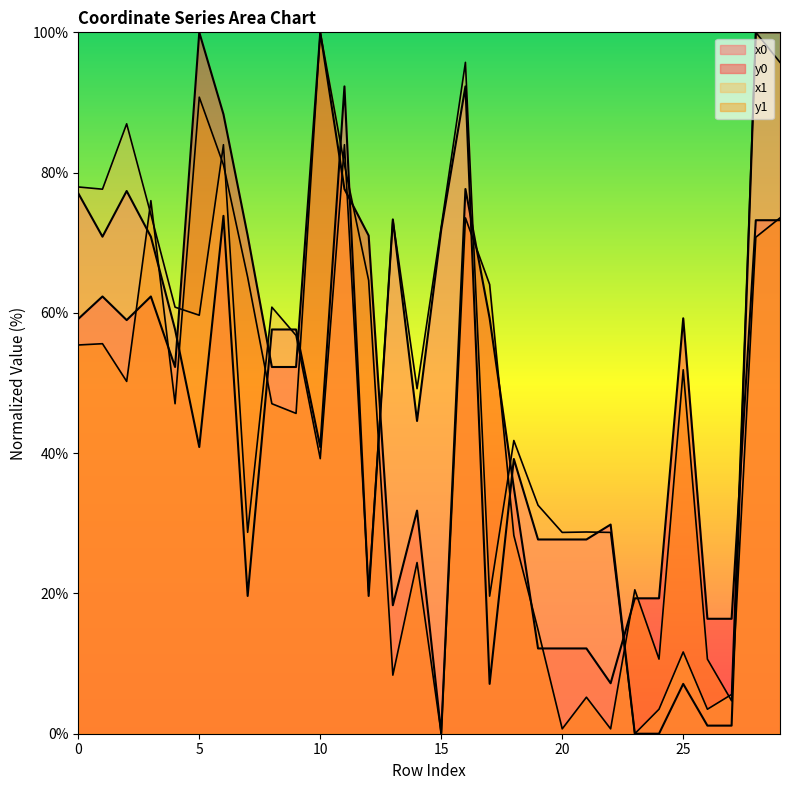

In x1, how many points are higher than both neighbors (excluding endpoints)?

10